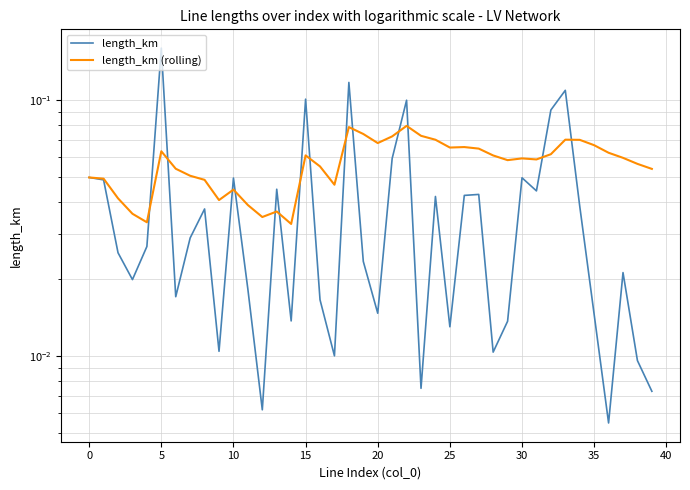

The length_km (rolling) series shows 0.0 at 10. True or false?

False